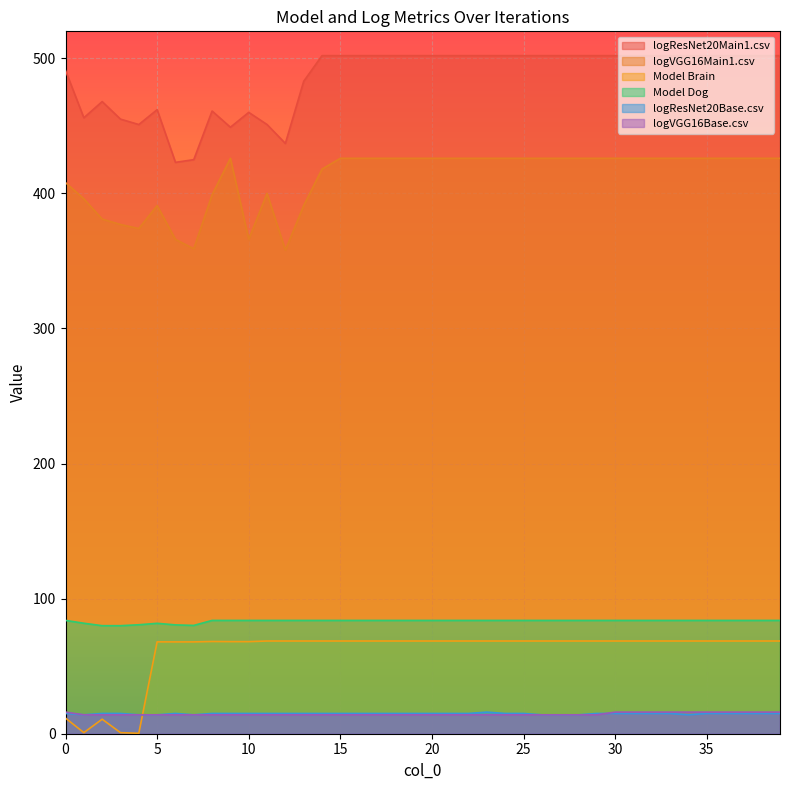

What is the average value of the Model Dog series?

83.3